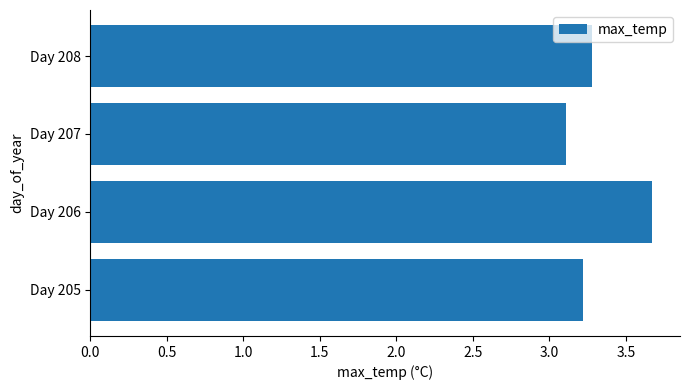

Reading top to bottom, transcribe all the data shown in this chart.

Day 208=3.3	Day 207=3.1	Day 206=3.7	Day 205=3.2